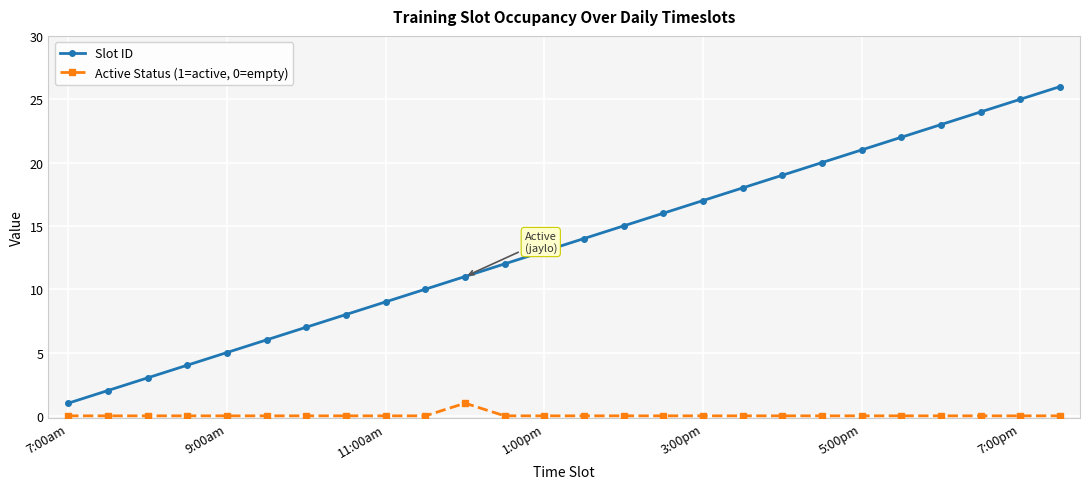

Which series has the widest spread of values?

Slot ID